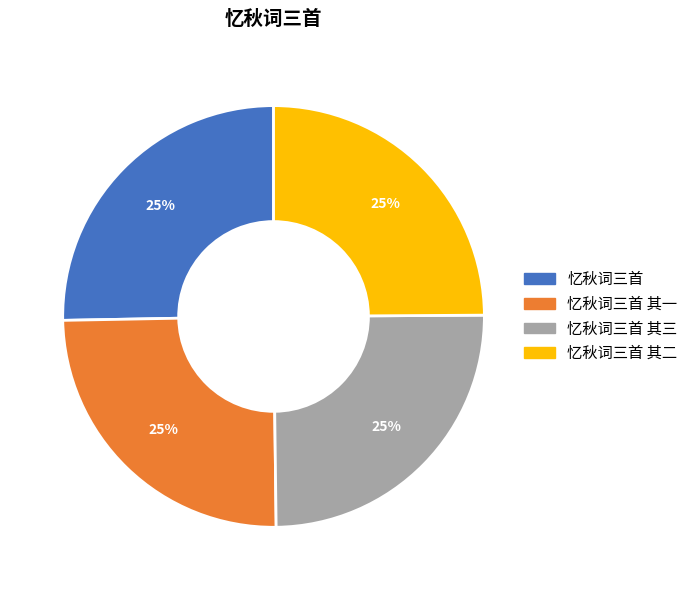

The 忆秋词三首 其二 slice represents 25% of the pie. True or false?

True